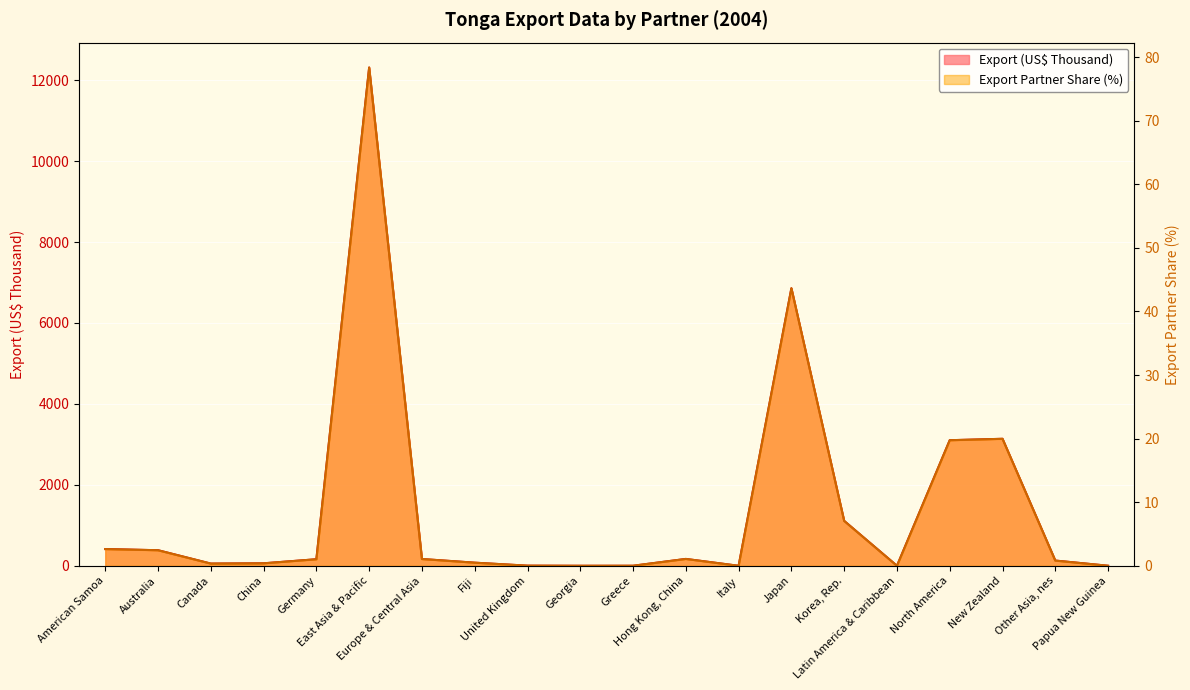

List the series in order of their overall mean, highest first.

Export (US$ Thousand), Export Partner Share (%)